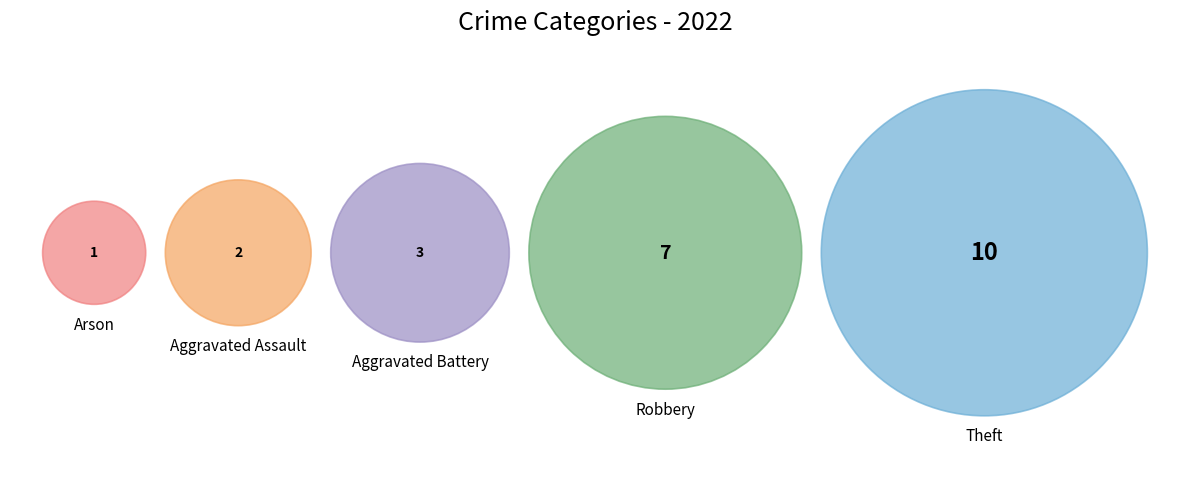

What percentage is the Robbery slice, to the nearest percent?

30%